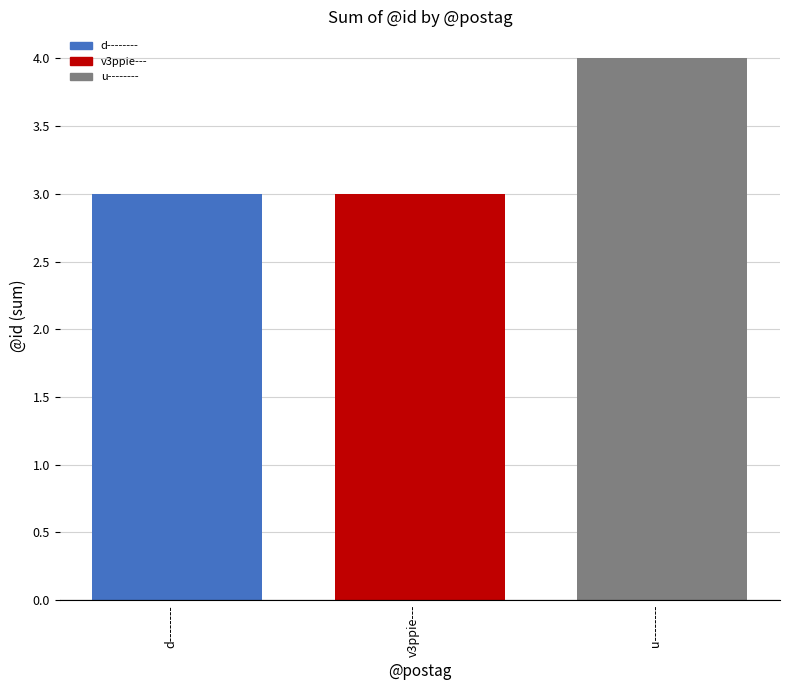

What position from the left is u--------?

3